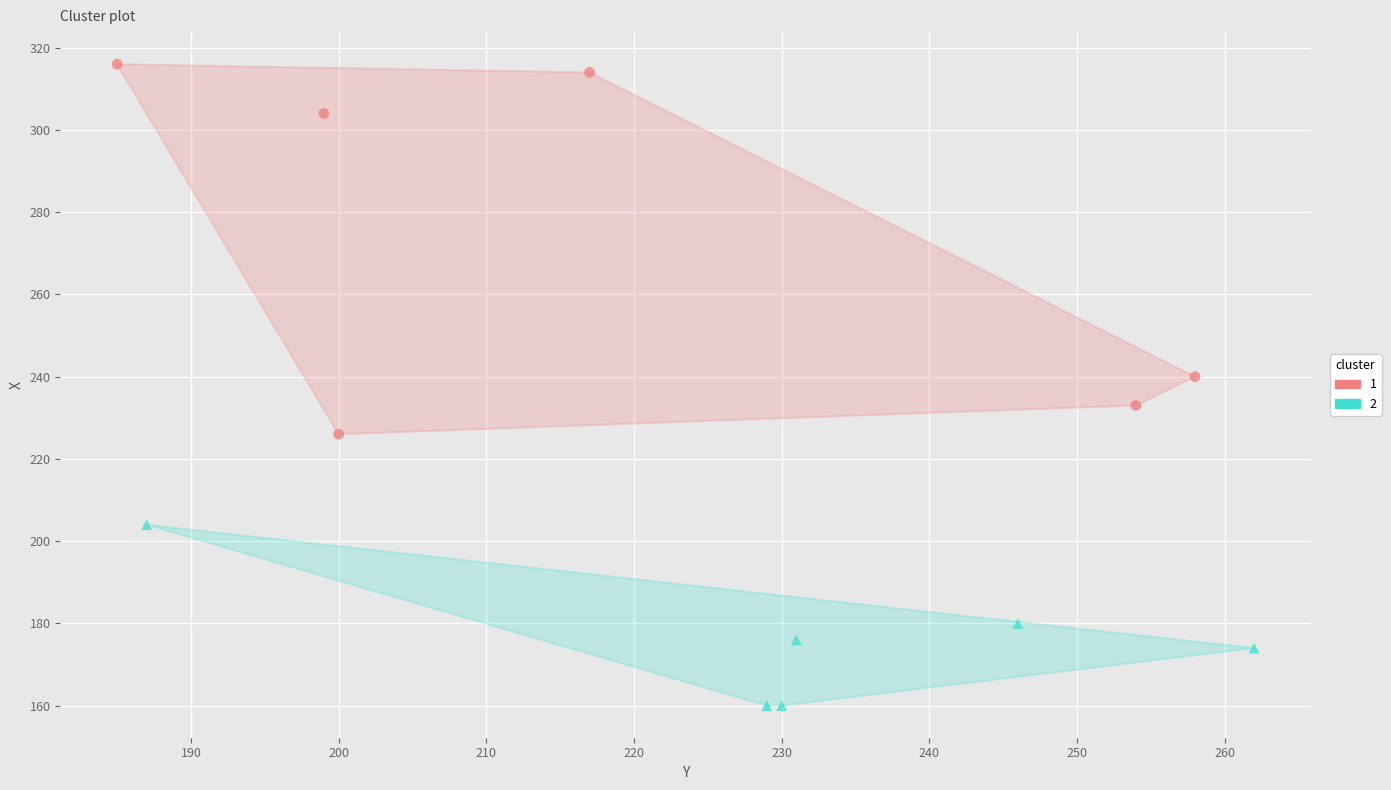

What are all the series names shown in the legend?

1, 2